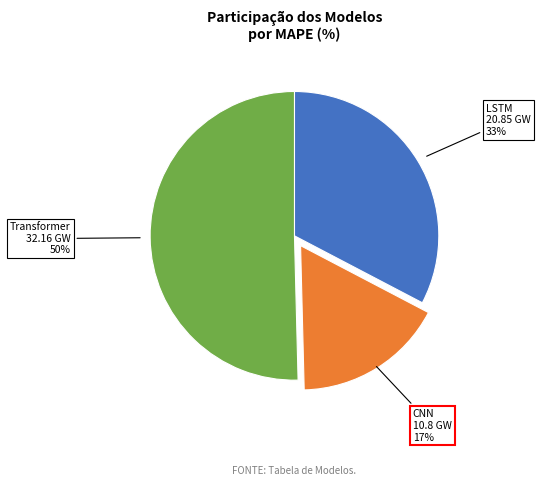

Is it true that CNN is 17% of the pie?

True